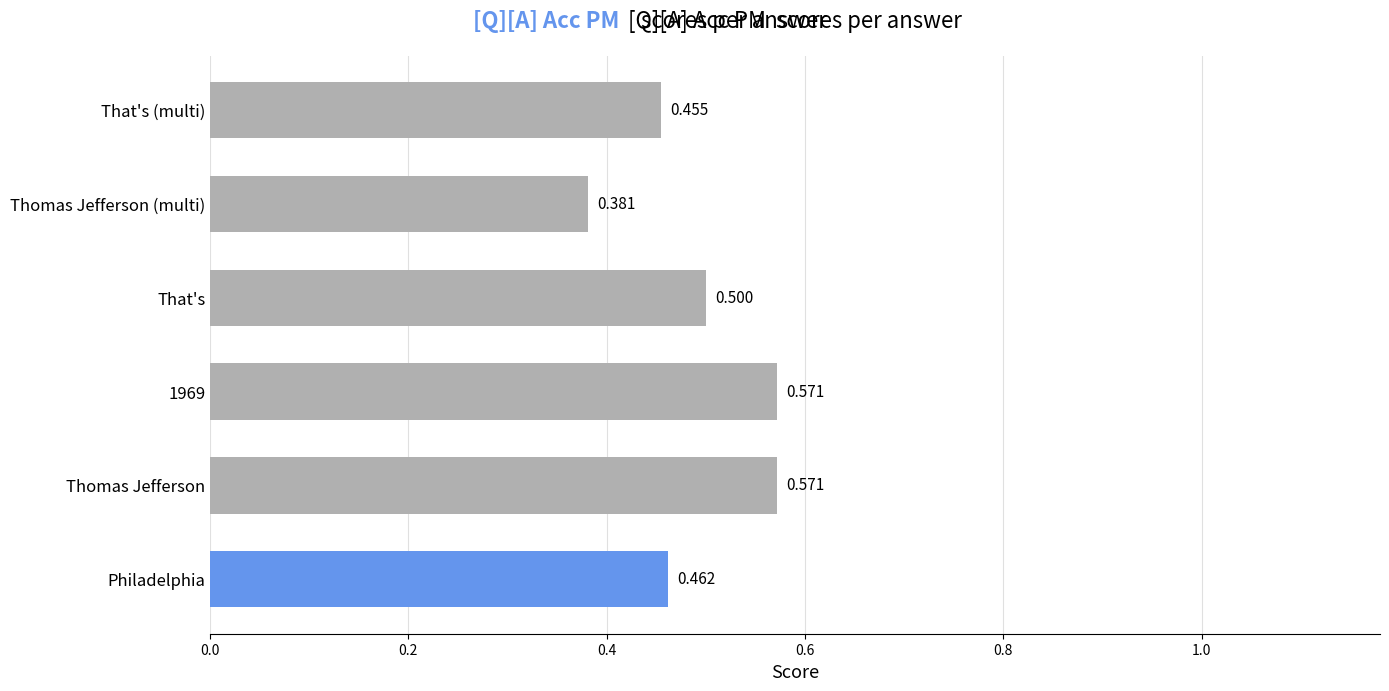

At which label is the value closest to 0?

Thomas Jefferson (multi)